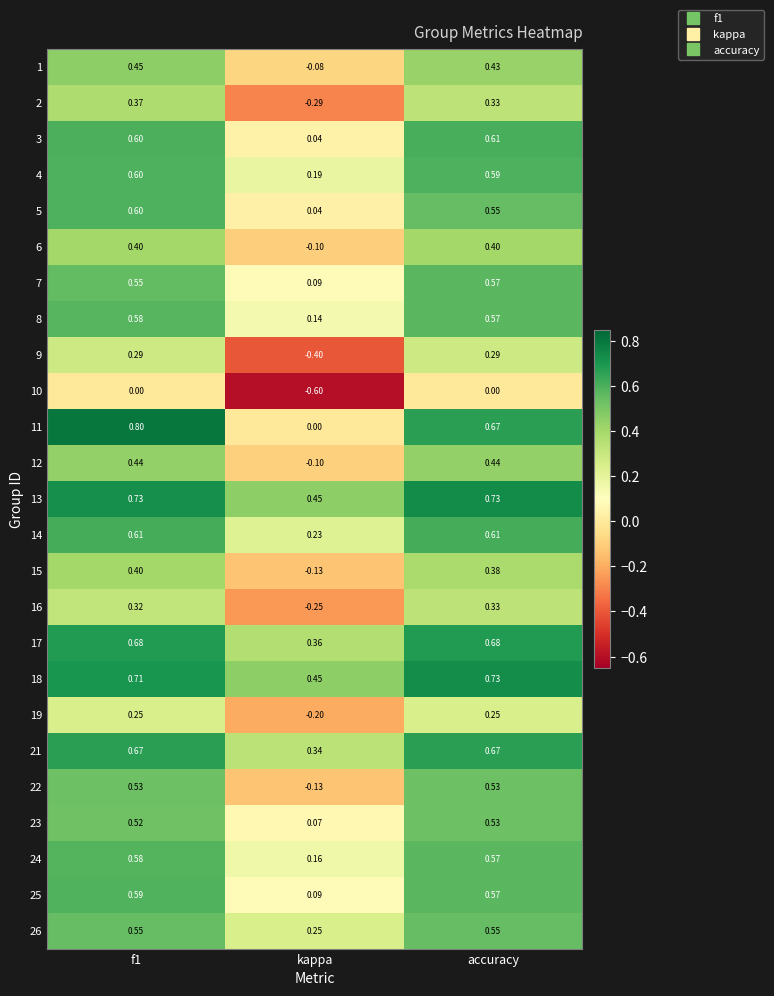

What is the maximum value shown in the chart?

0.8